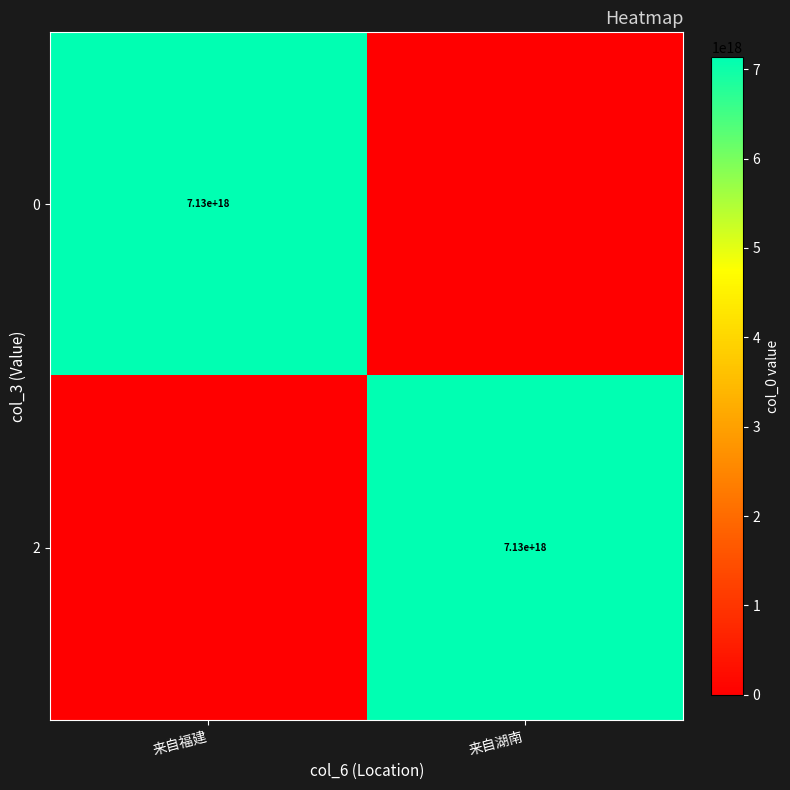

True or false: 0 has a value of 7130000000000000000 at 来自福建.

True